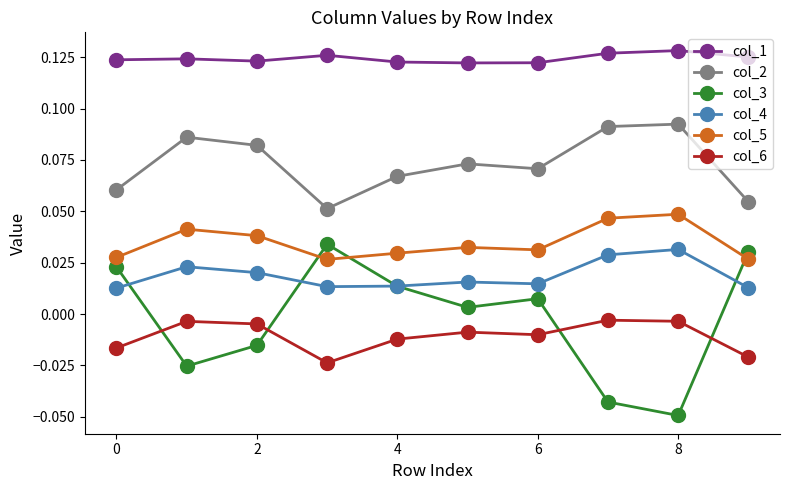

True or false: col_2 has more than 2 interior local peaks.

True